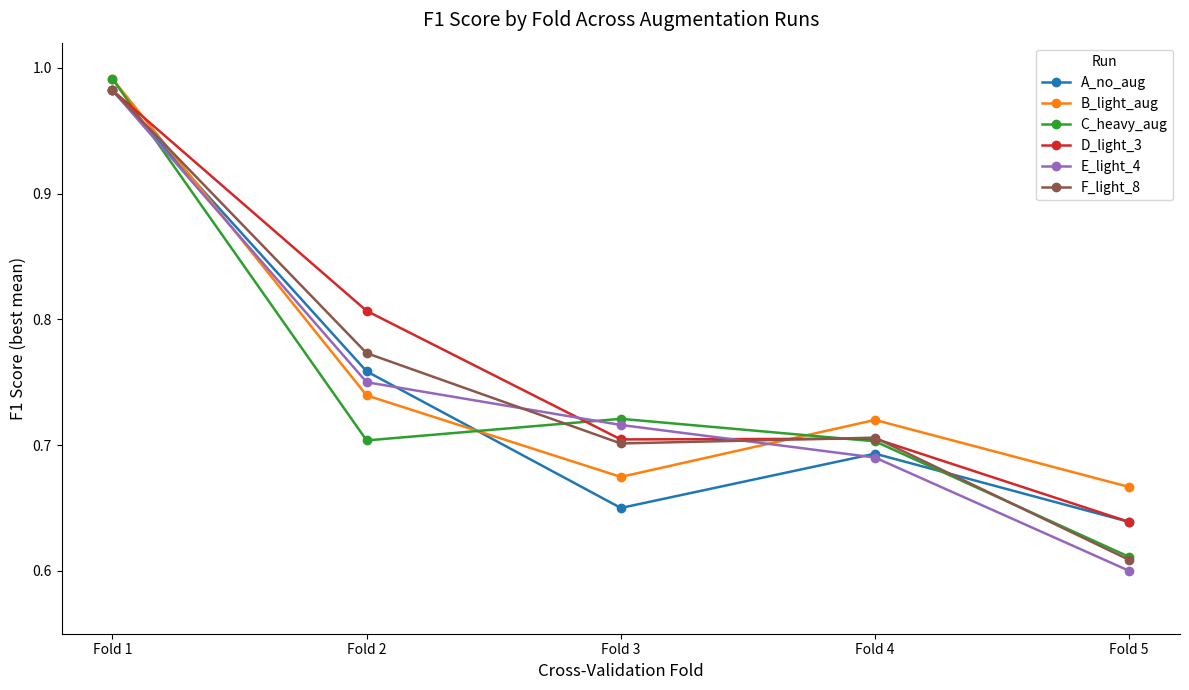

What are all the series names shown in the legend?

A_no_aug, B_light_aug, C_heavy_aug, D_light_3, E_light_4, F_light_8